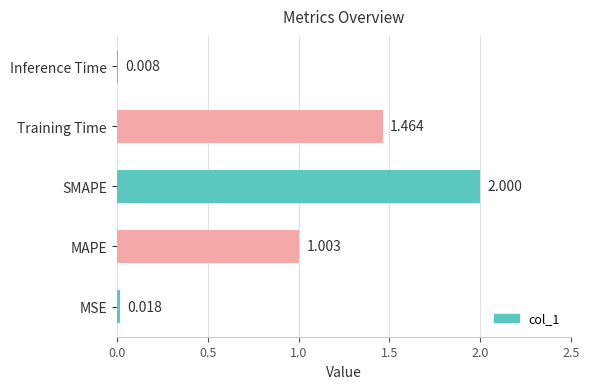

How many values exceed 1?

3